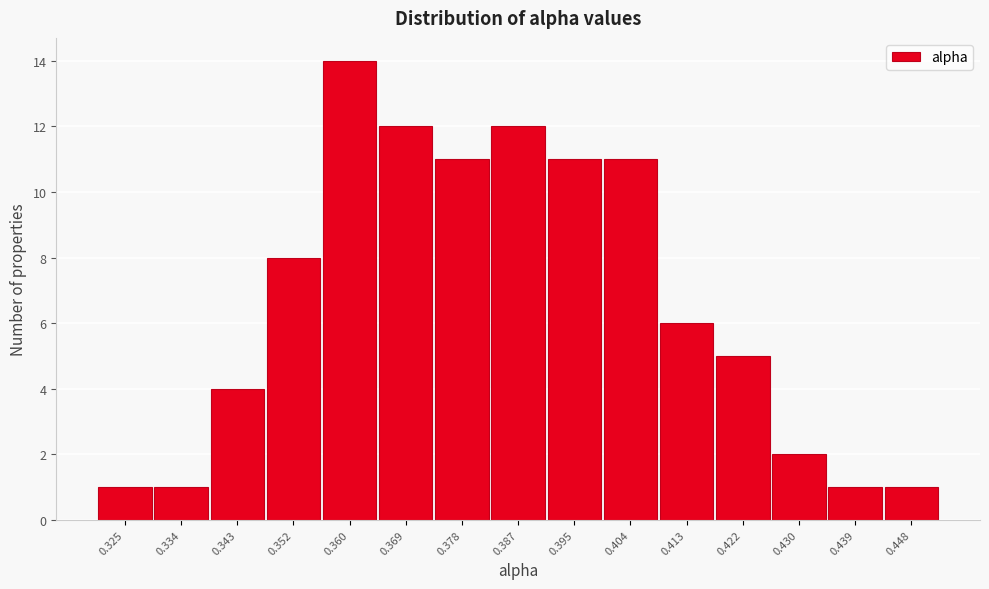

Reading right to left, what are all the values shown in this chart?

1	1	2	5	6	11	11	12	11	12	14	8	4	1	1